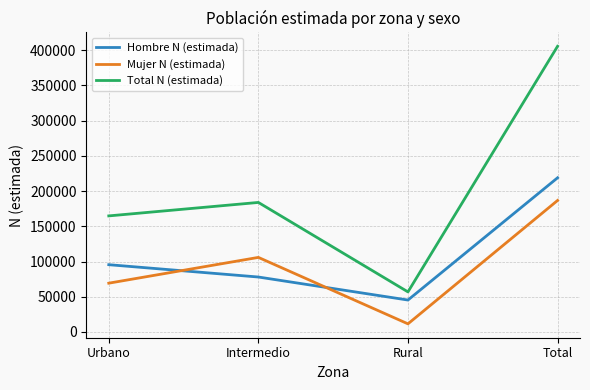

What is the approximate value of Hombre N (estimada) at Total, to the nearest 100?

218900